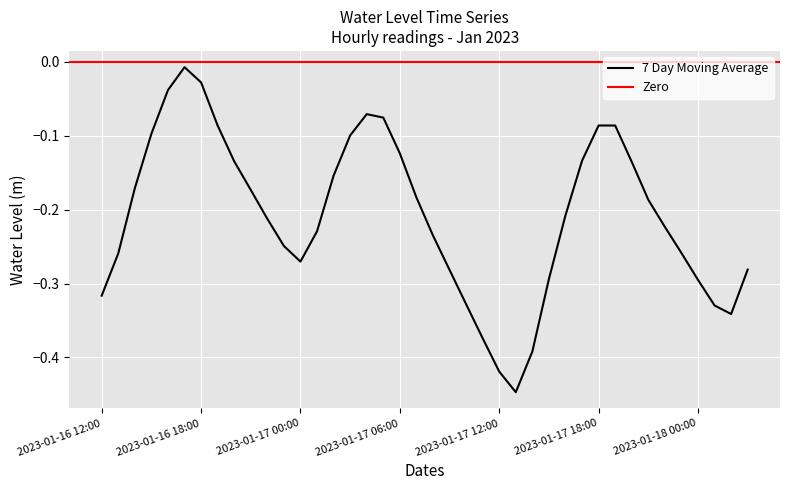

Count the number of categories in the chart.

40